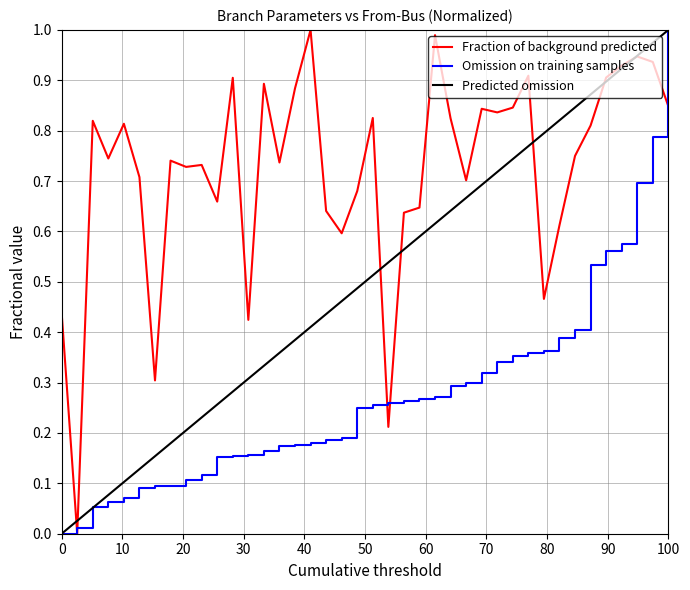

Does the chart have visible grid lines?

Yes